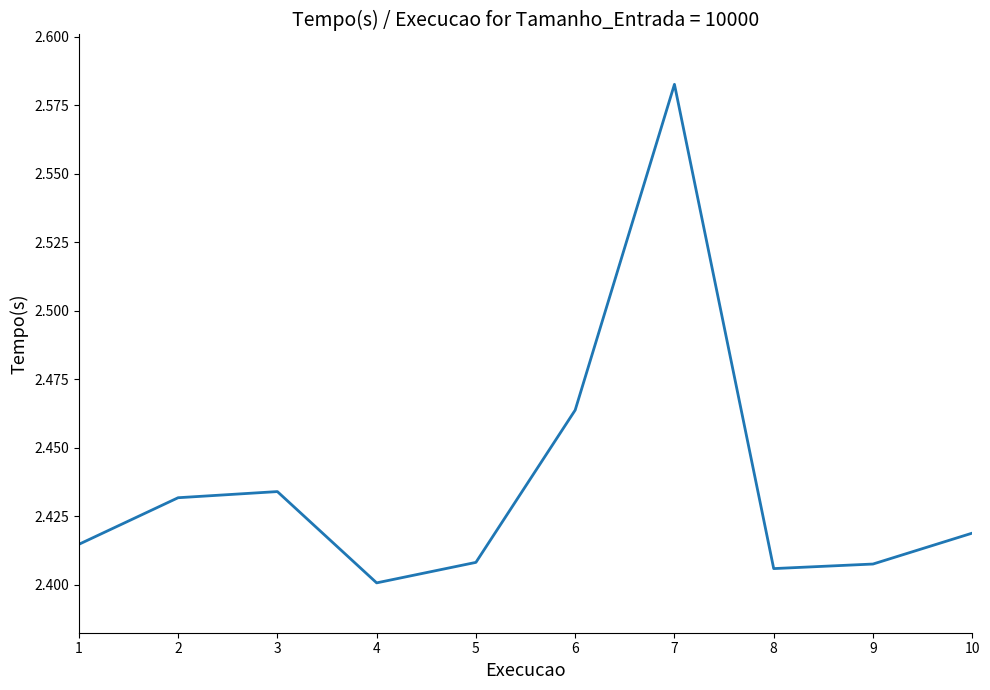

At which label is the value closest to 2?

4